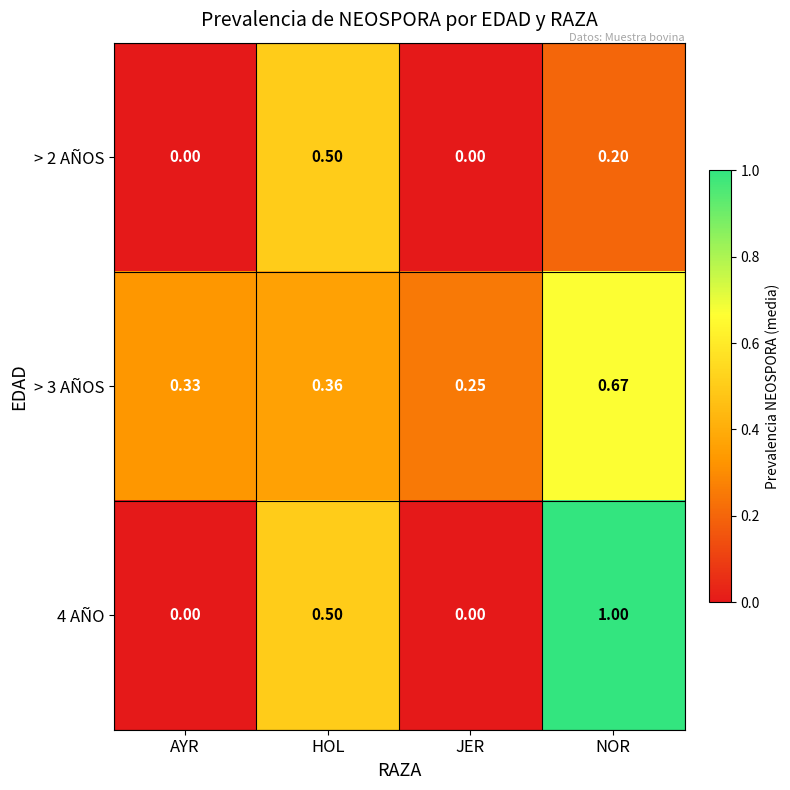

At which category is the sum across all series the highest?

NOR